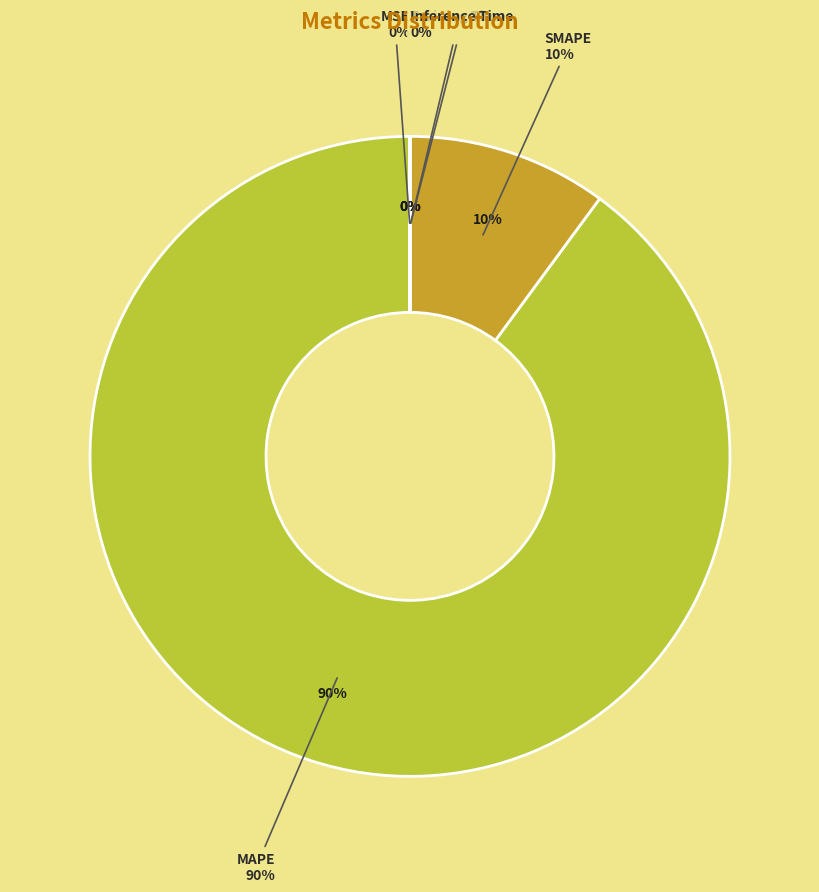

How many segments does this pie chart have?

5